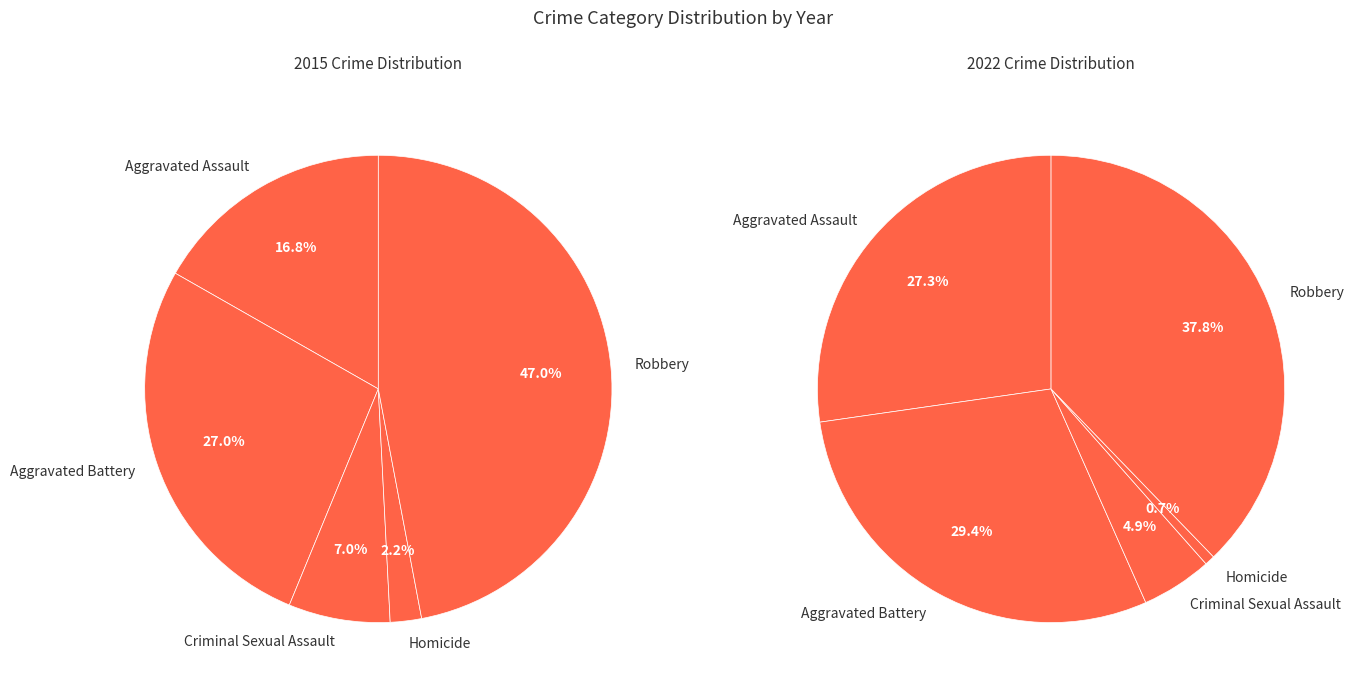

What is the largest slice in the pie chart?

Robbery